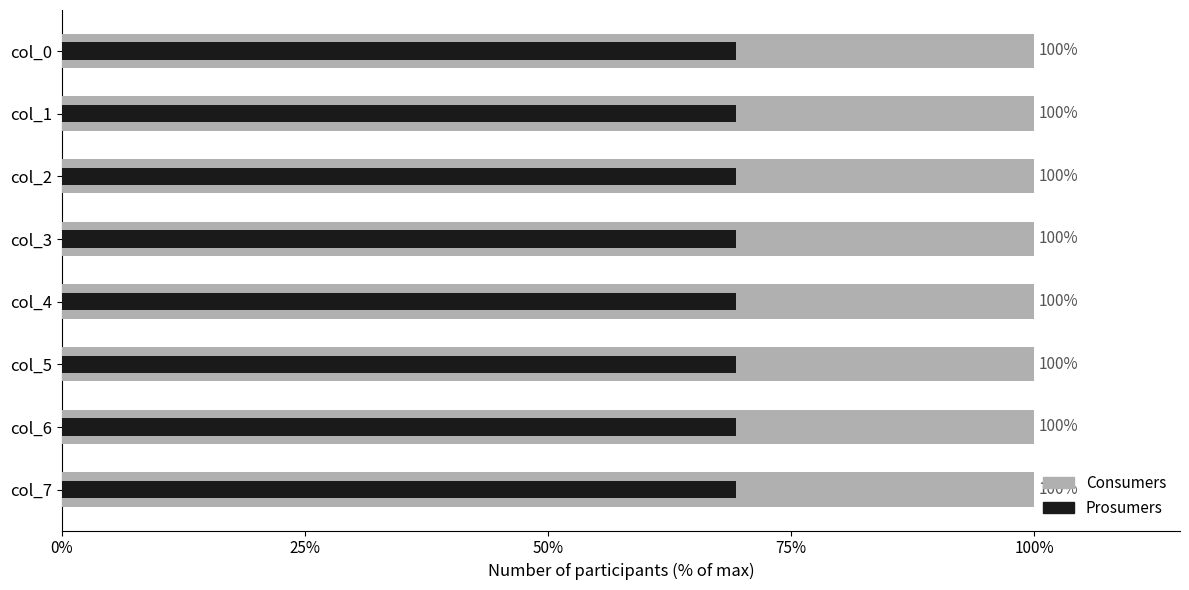

Which series has the largest range (max minus min)?

Consumers